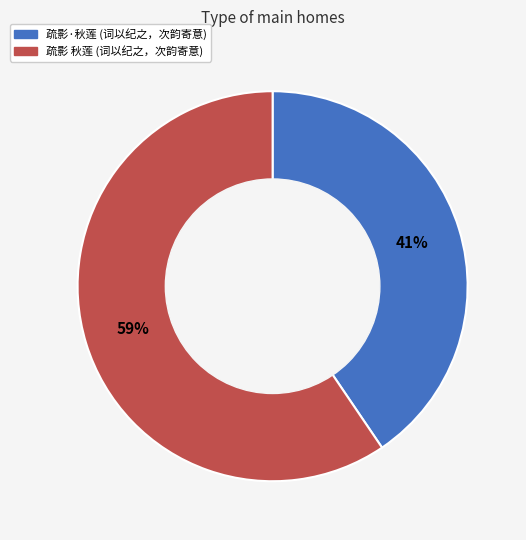

Does any single category account for the majority?

Yes